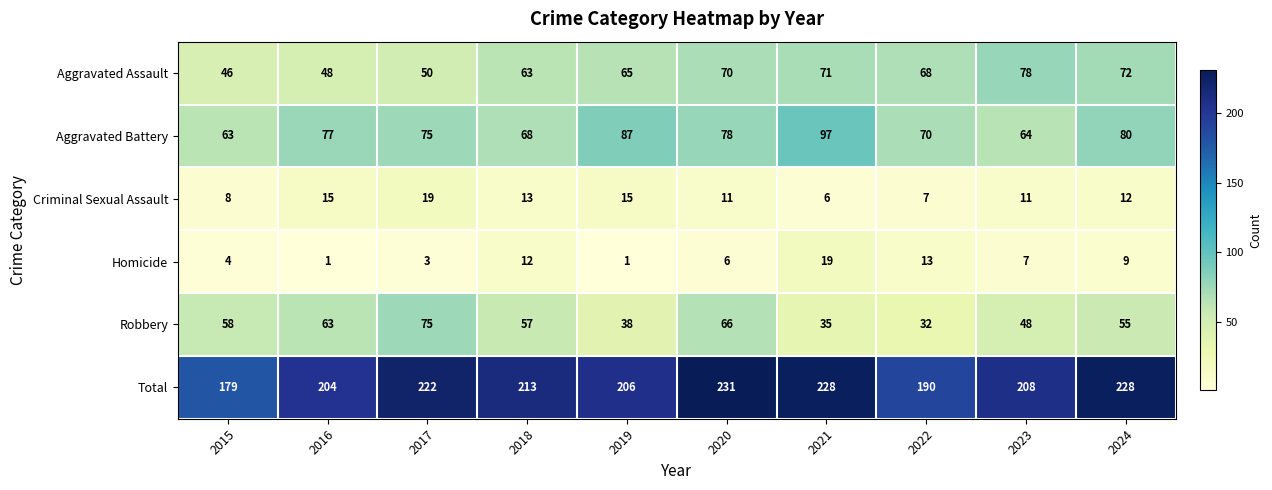

What is the difference between the maximum and minimum values in the Total series?

52